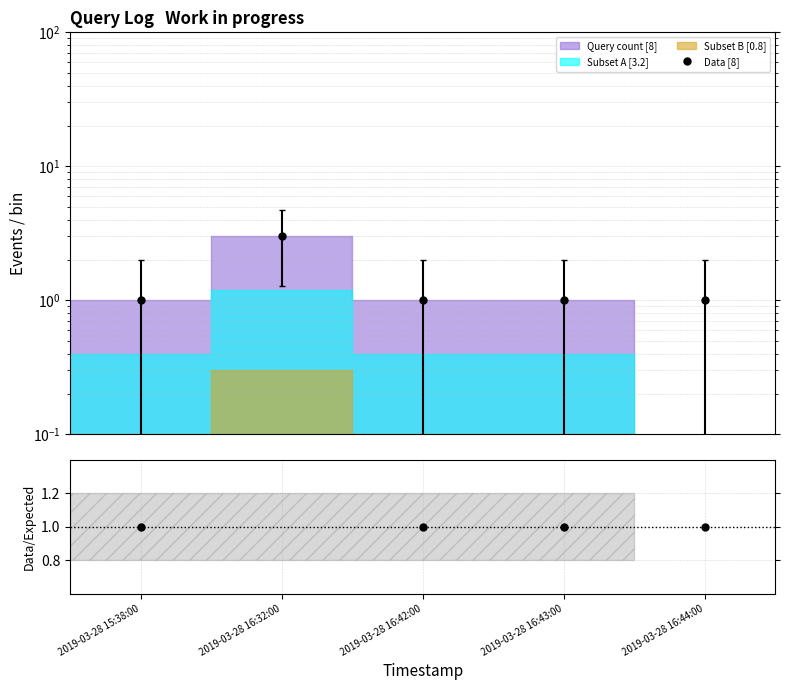

At which category does the chart reach its peak across all series?

2019-03-28 16:32:00